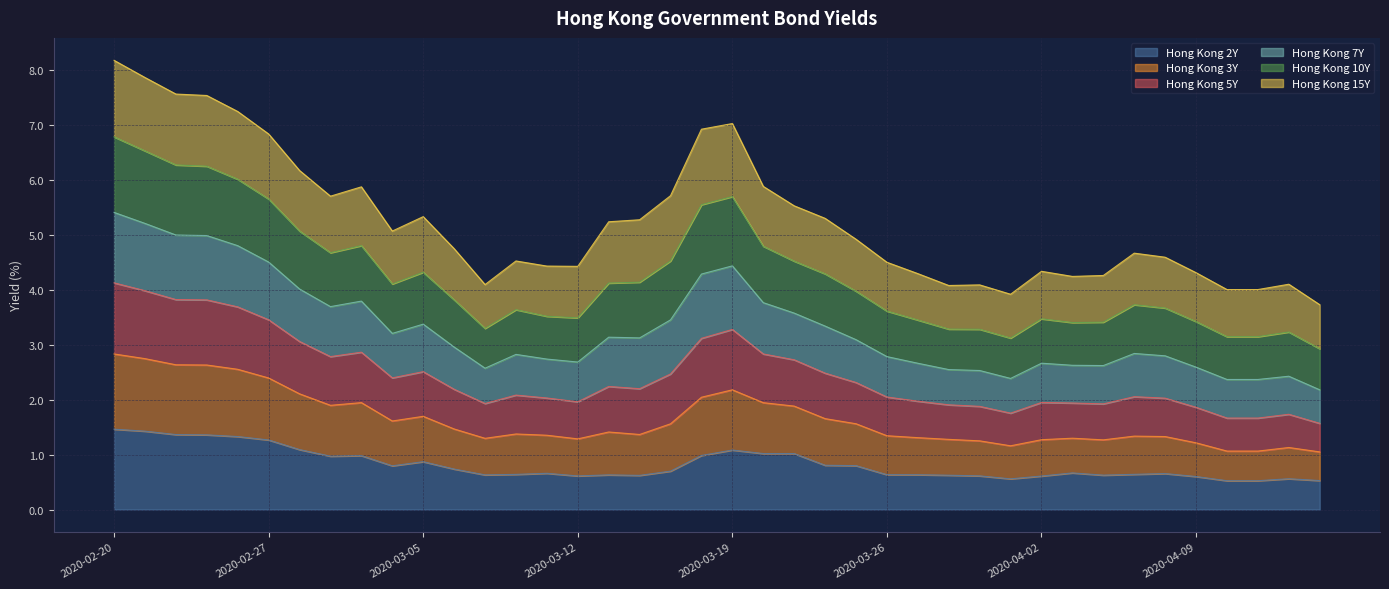

What is the greatest value displayed?

8.2